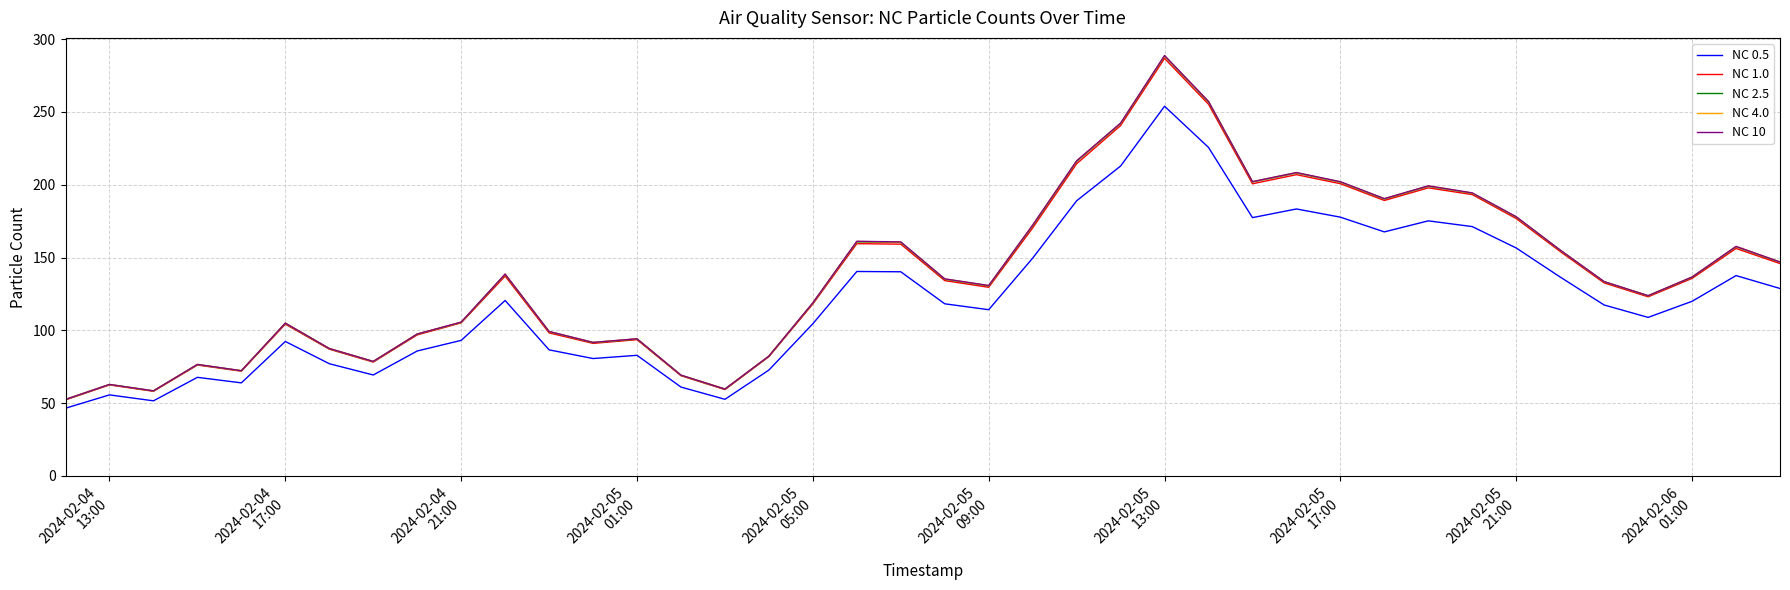

Which series has the largest range (max minus min)?

NC 10